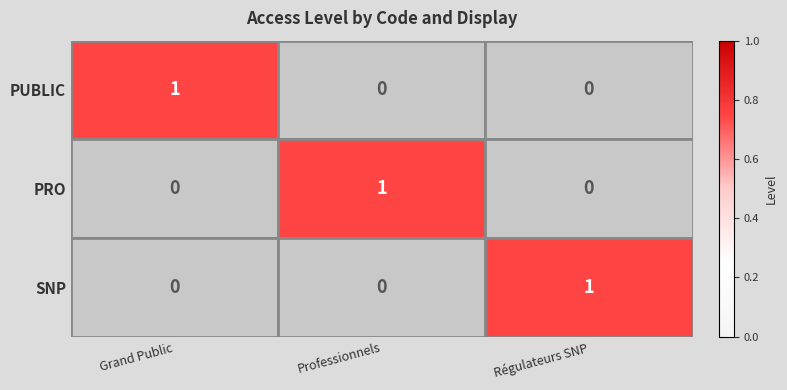

How many categories are shown in the chart?

3